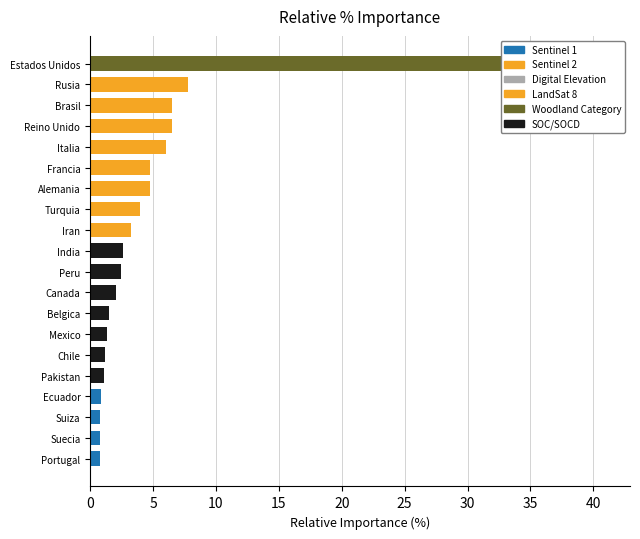

What is the difference between the maximum and second lowest values?

40.1